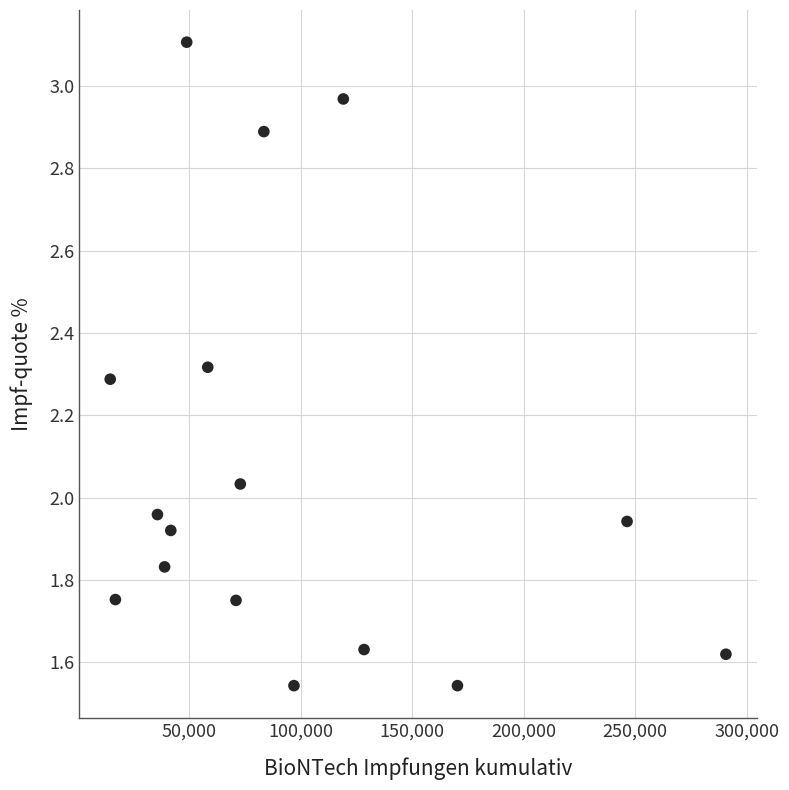

What is the range of X values (max minus min)?

276016.0